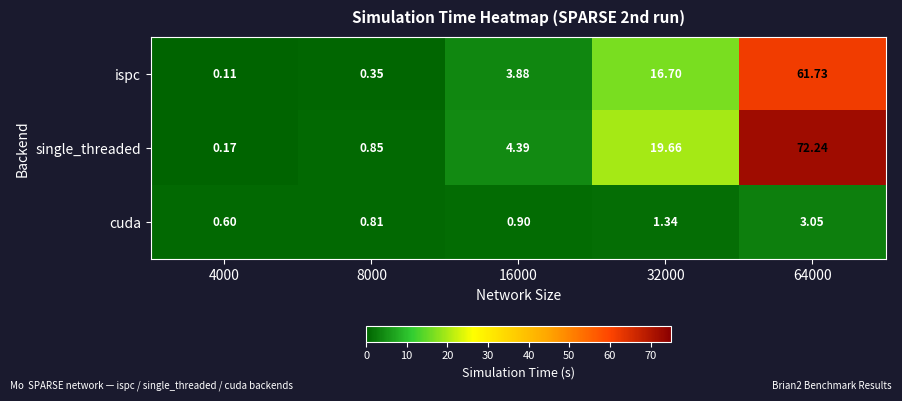

List the series in order of their peak value, highest first.

single_threaded, ispc, cuda